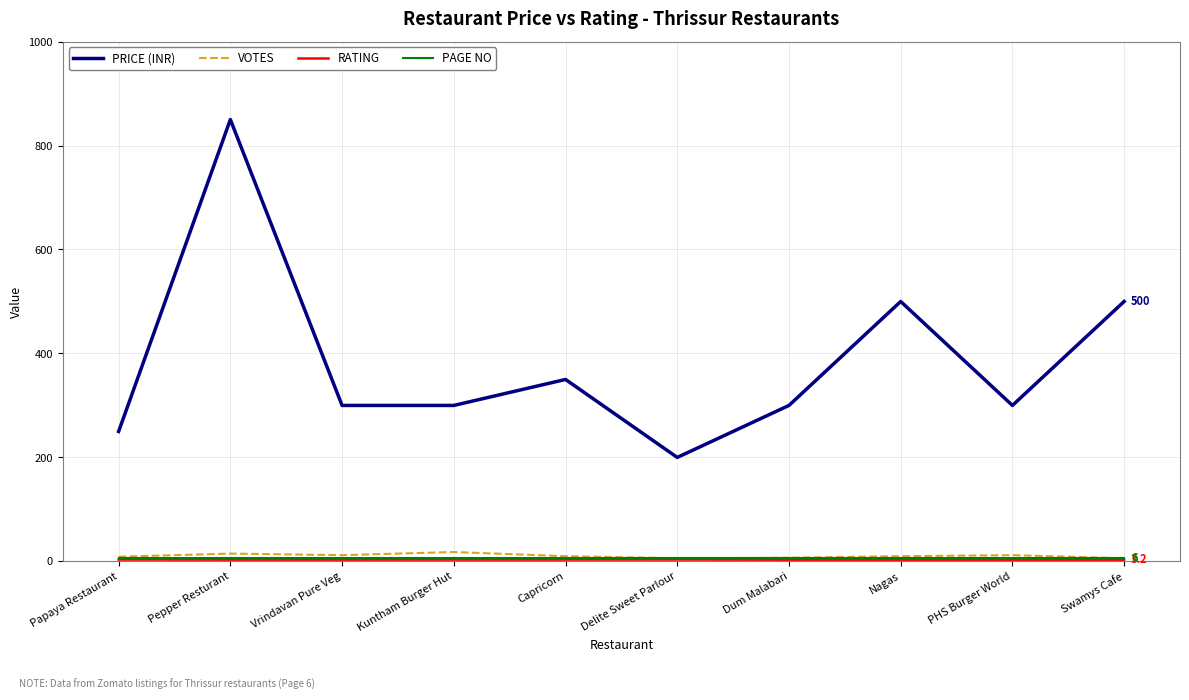

Which series has the largest total across all categories?

PRICE (INR)